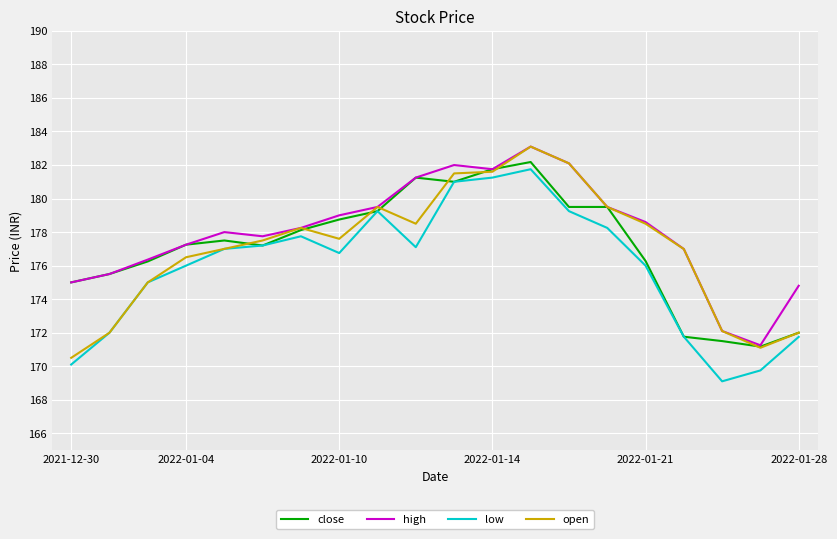

What is the maximum value for low?

181.8